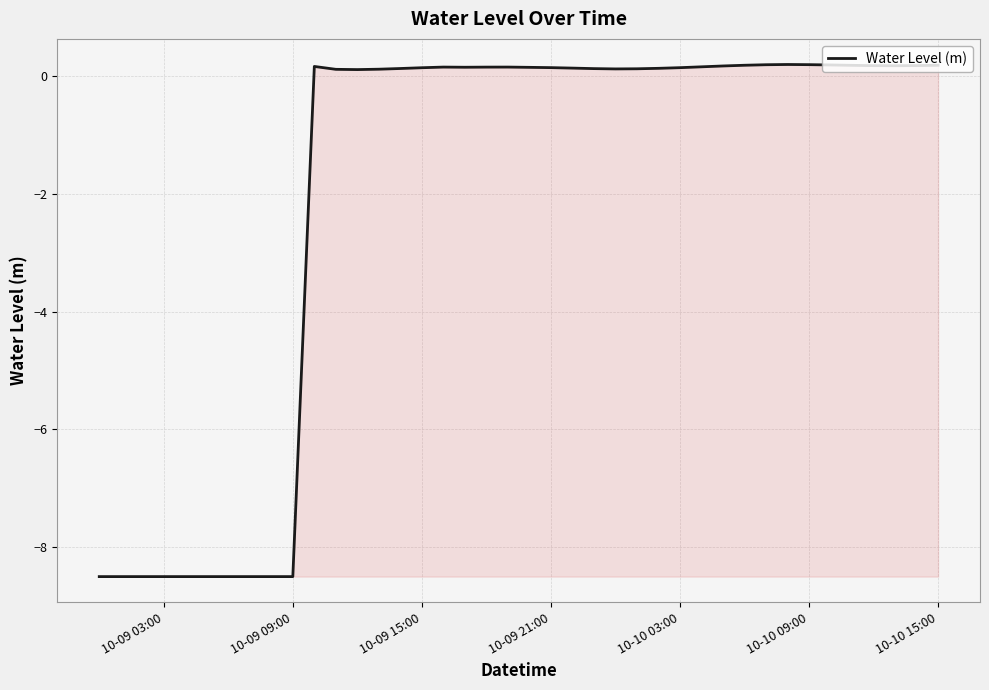

How many lines are shown in the chart?

1